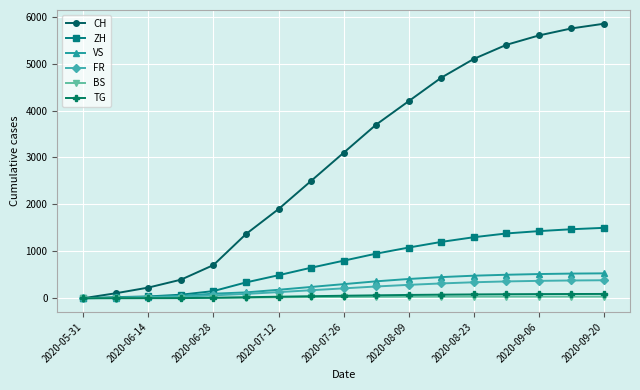

Which series has the largest total across all categories?

CH